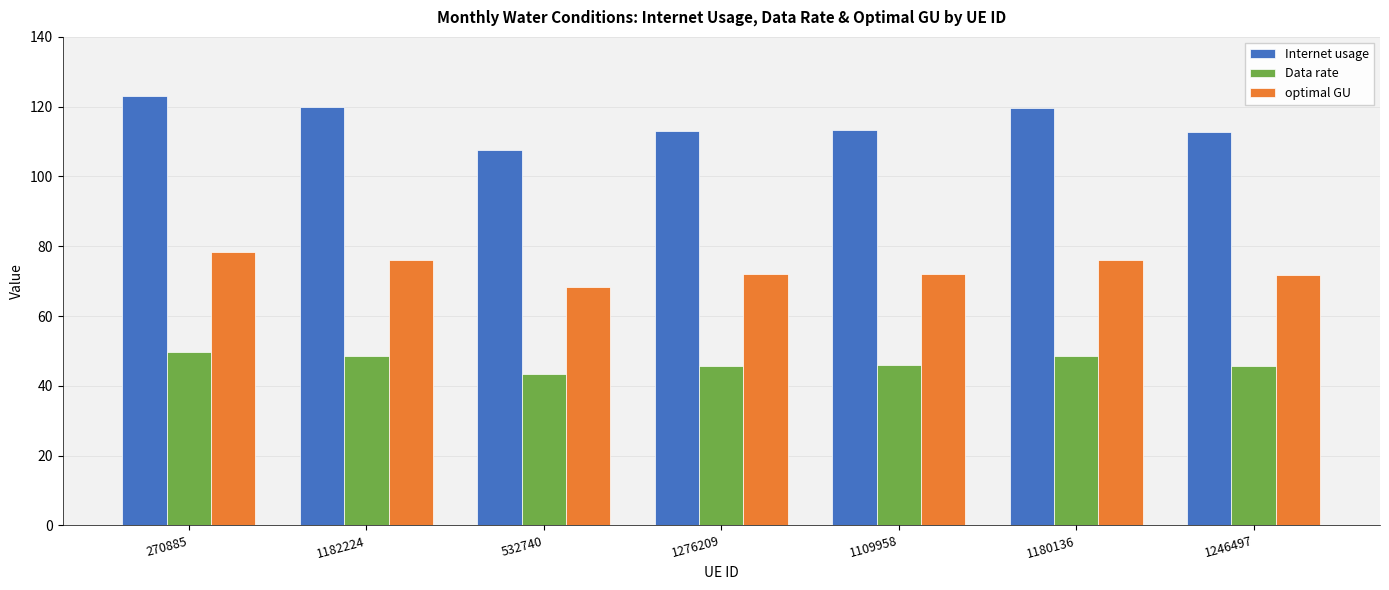

What is the difference between the maximum and second lowest values in the Data rate series?

4.2